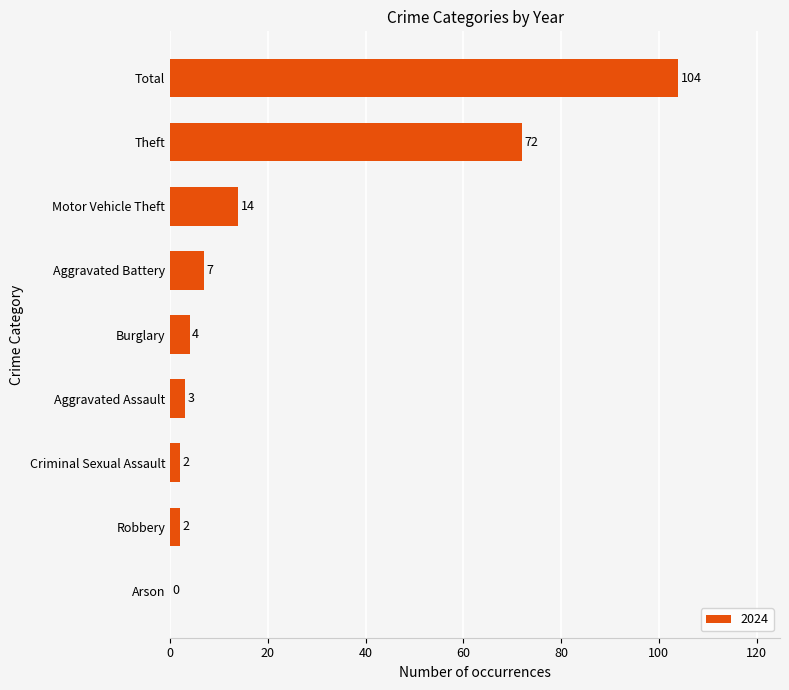

What is the sum of all values?

208